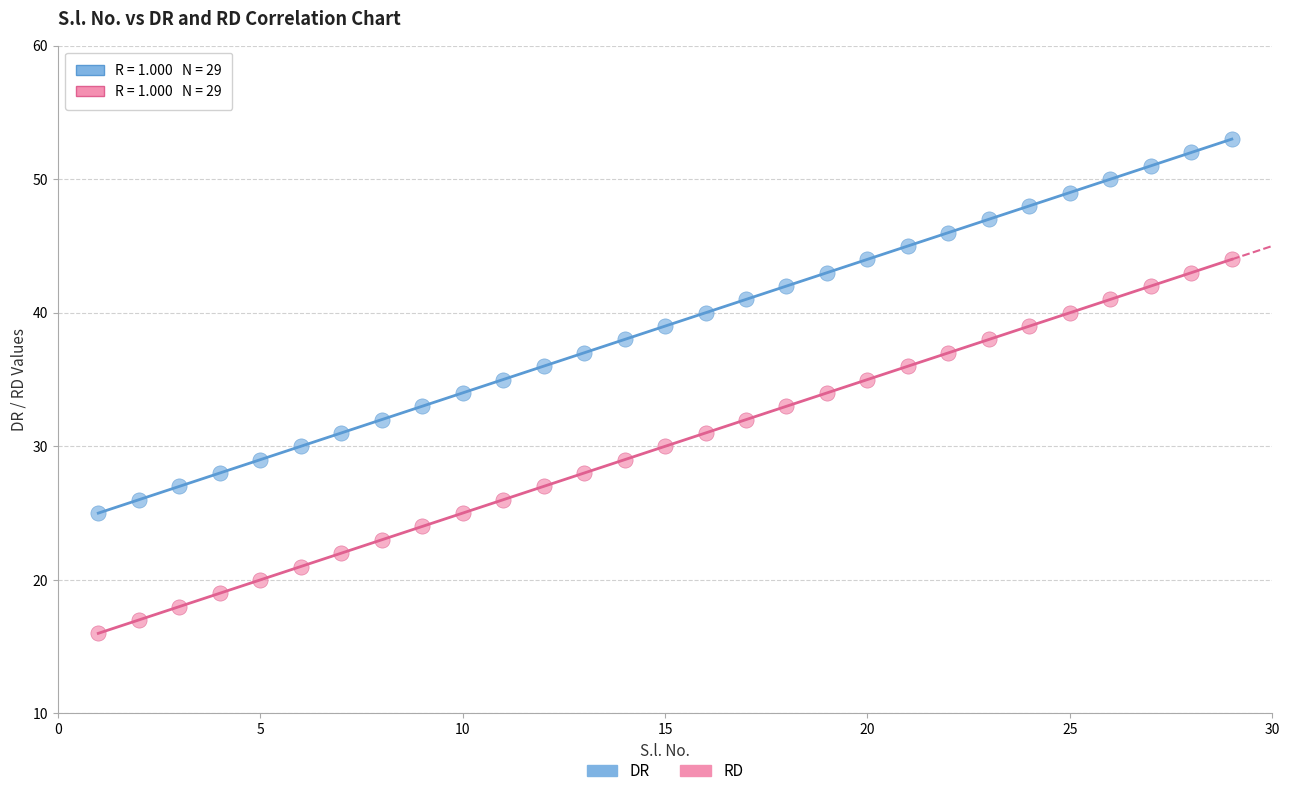

Across all data points, what is the range of Y values (max minus min)?

37